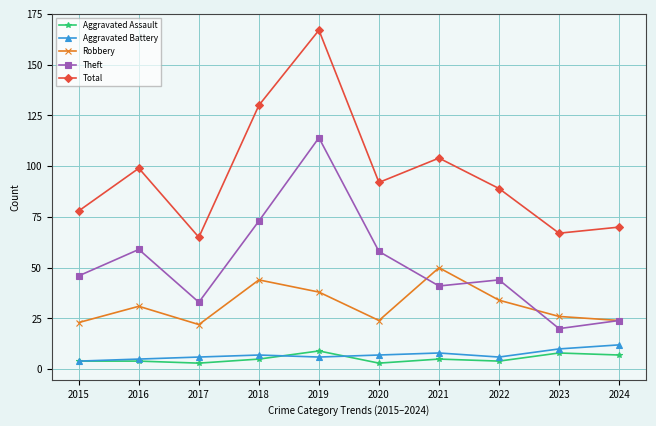

Which series has the widest spread of values?

Total